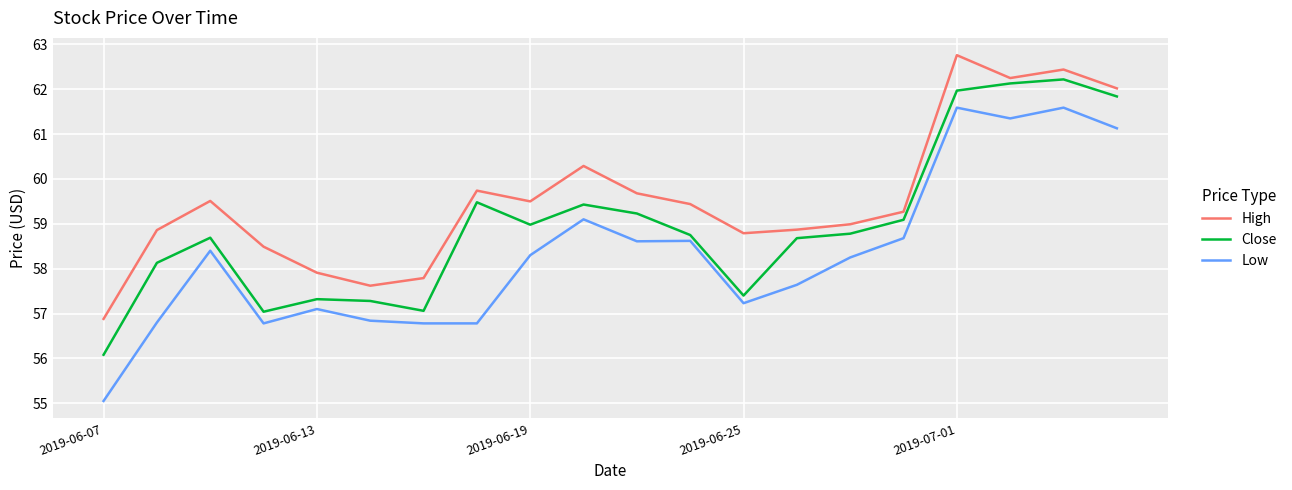

What is the minimum value for Close?

56.1